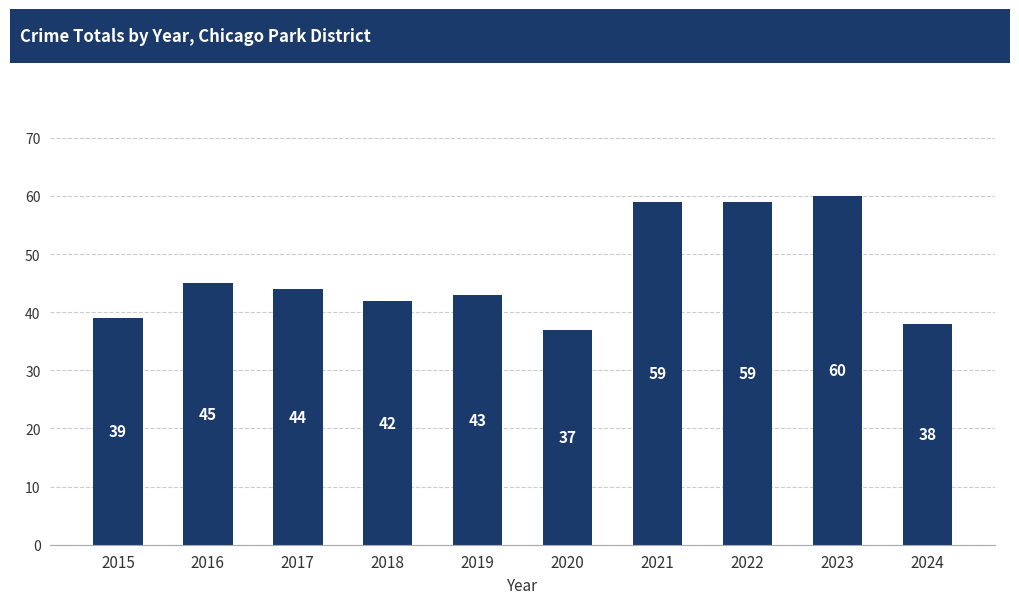

What value does the data have at 2015, to the nearest 5?

40